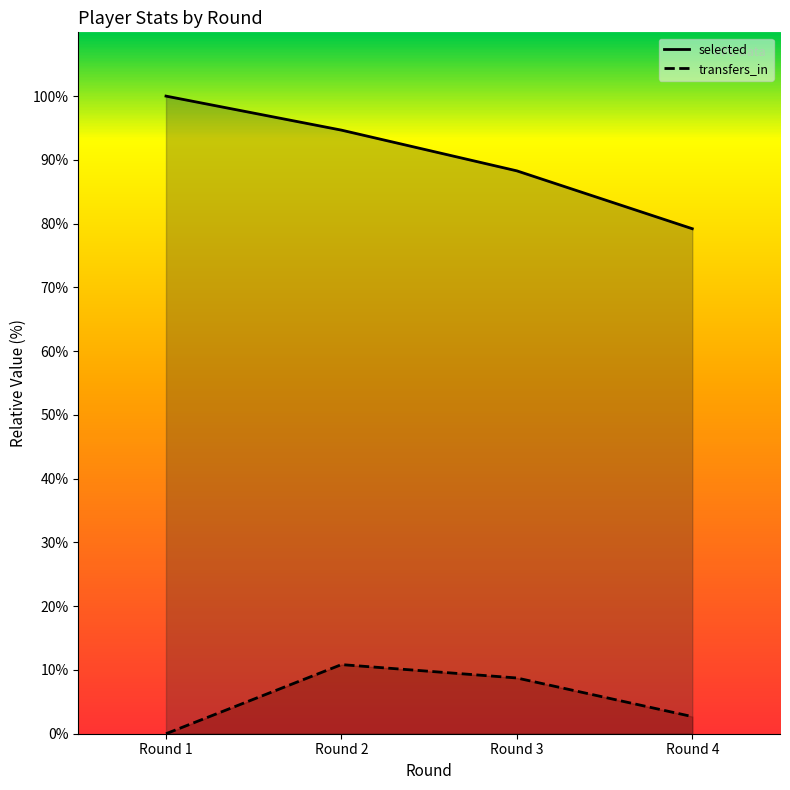

How many values in the transfers_in series exceed 8?

2